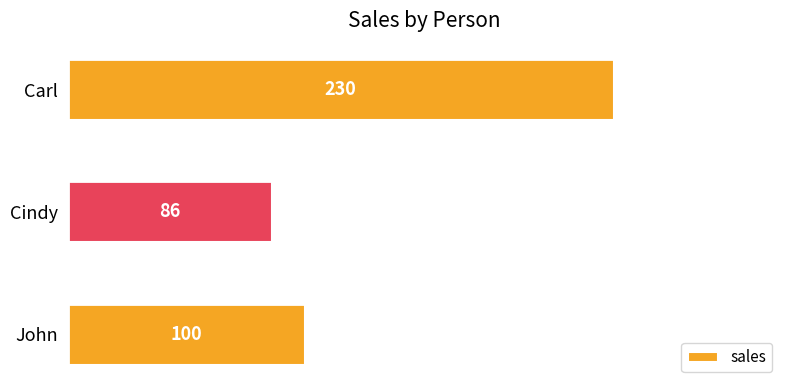

What is the ratio of the value at Cindy to the value at Carl?

0.4